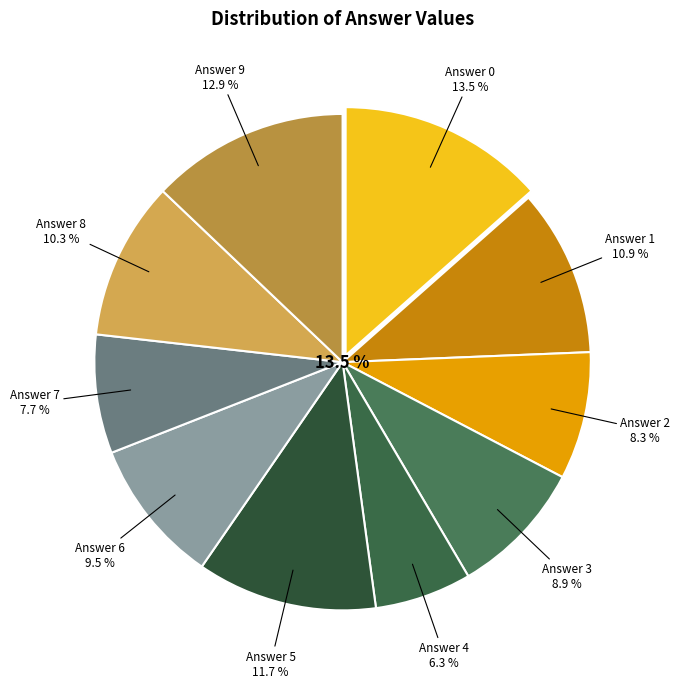

Does 6 account for over 50% of the chart?

No